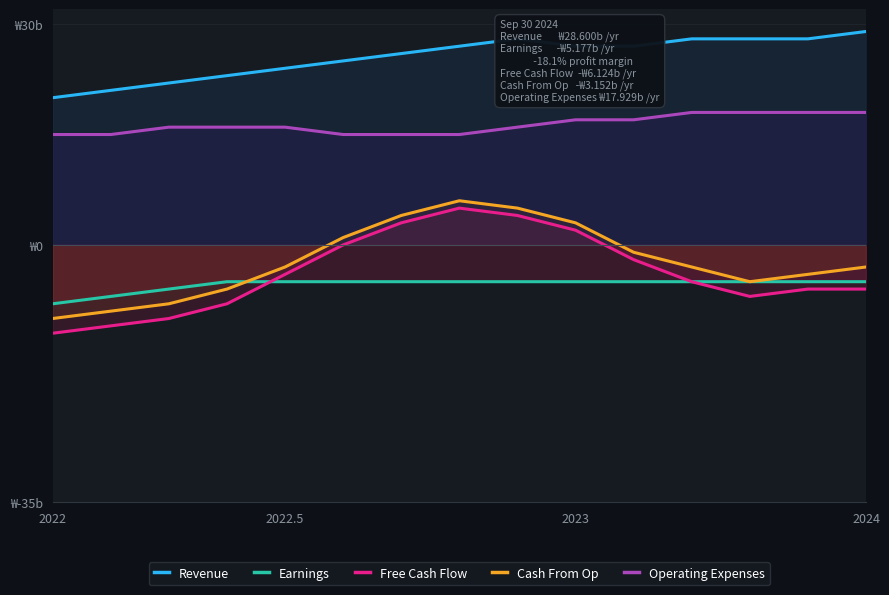

The value of Free Cash Flow at 11 is -5000000000. True or false?

True